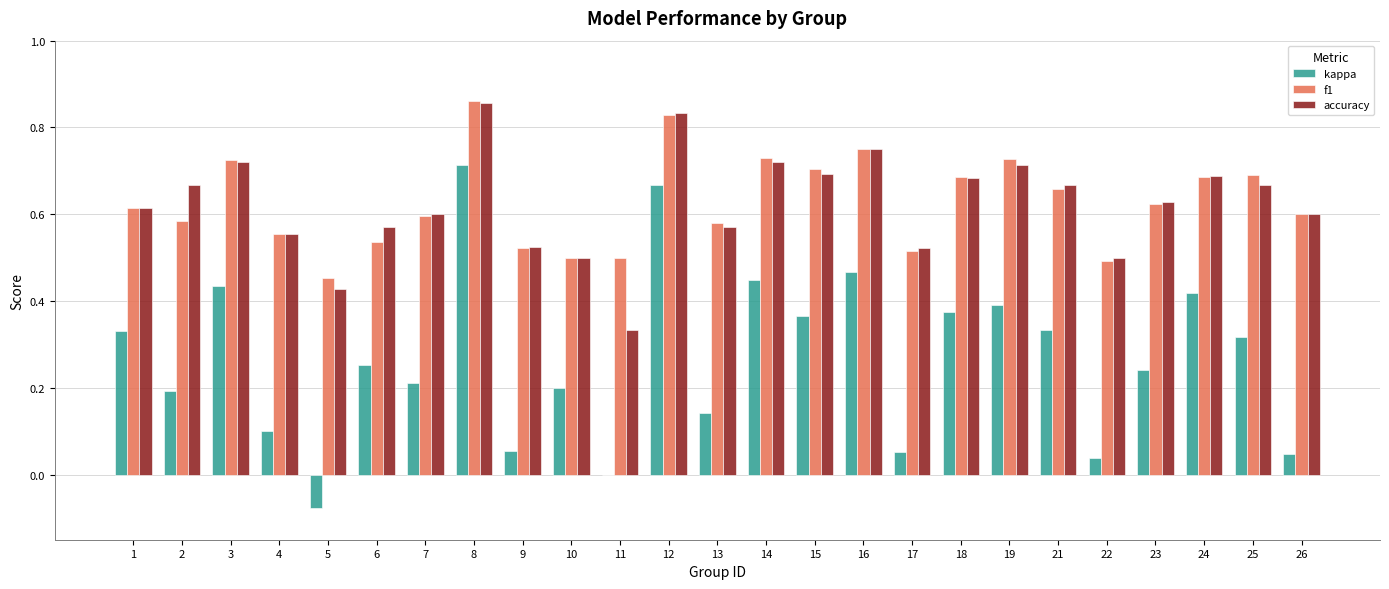

At which category does the chart reach its peak across all series?

8